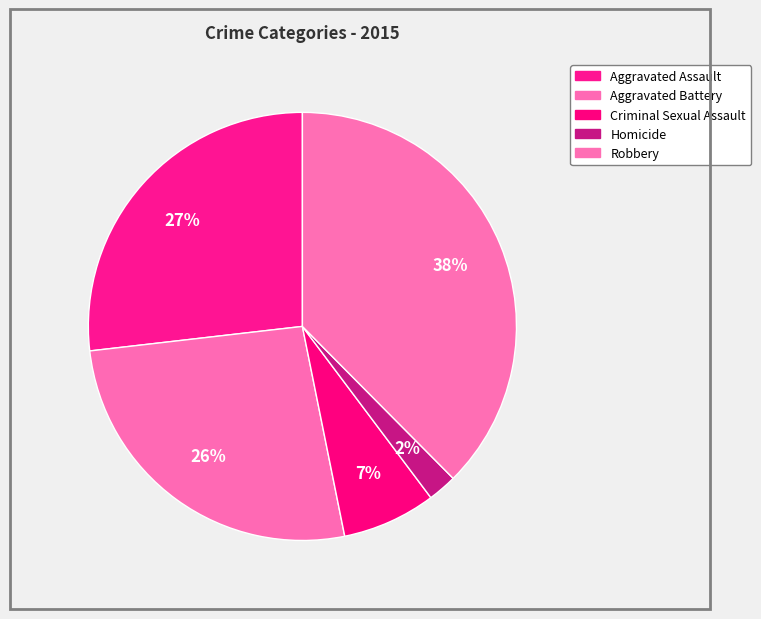

What is the smallest slice in the pie chart?

Homicide